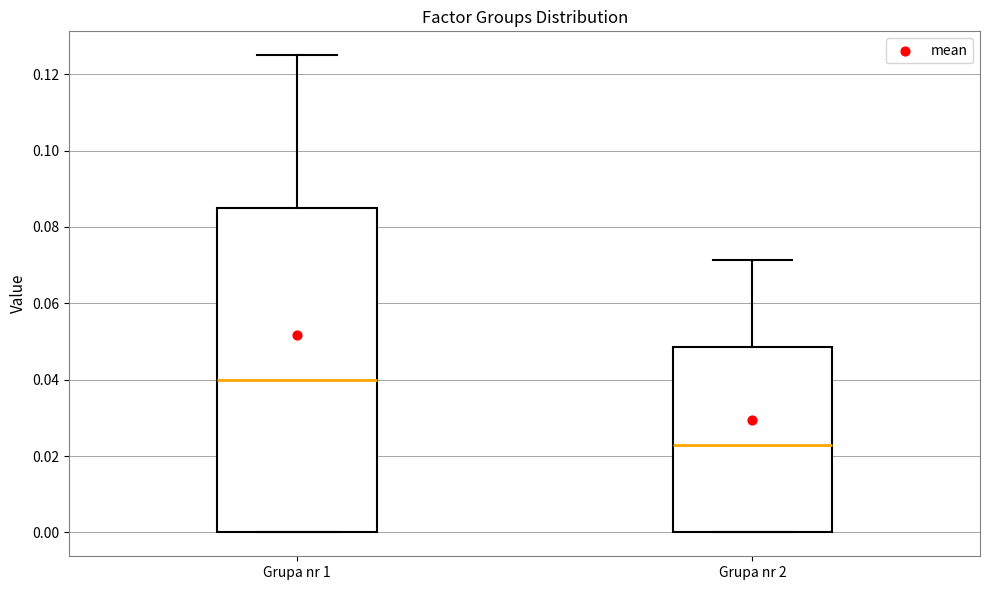

Reading left to right, read every box against the y-axis: the position of its median line, the range the box covers, and the ends of its whiskers. The values are not printed on the chart, so give them approximately, as read against the axis.

Grupa nr 1: median 0.040, box 0.000 to 0.086, whiskers 0.000 to 0.126
Grupa nr 2: median 0.022, box 0.000 to 0.048, whiskers 0.000 to 0.072